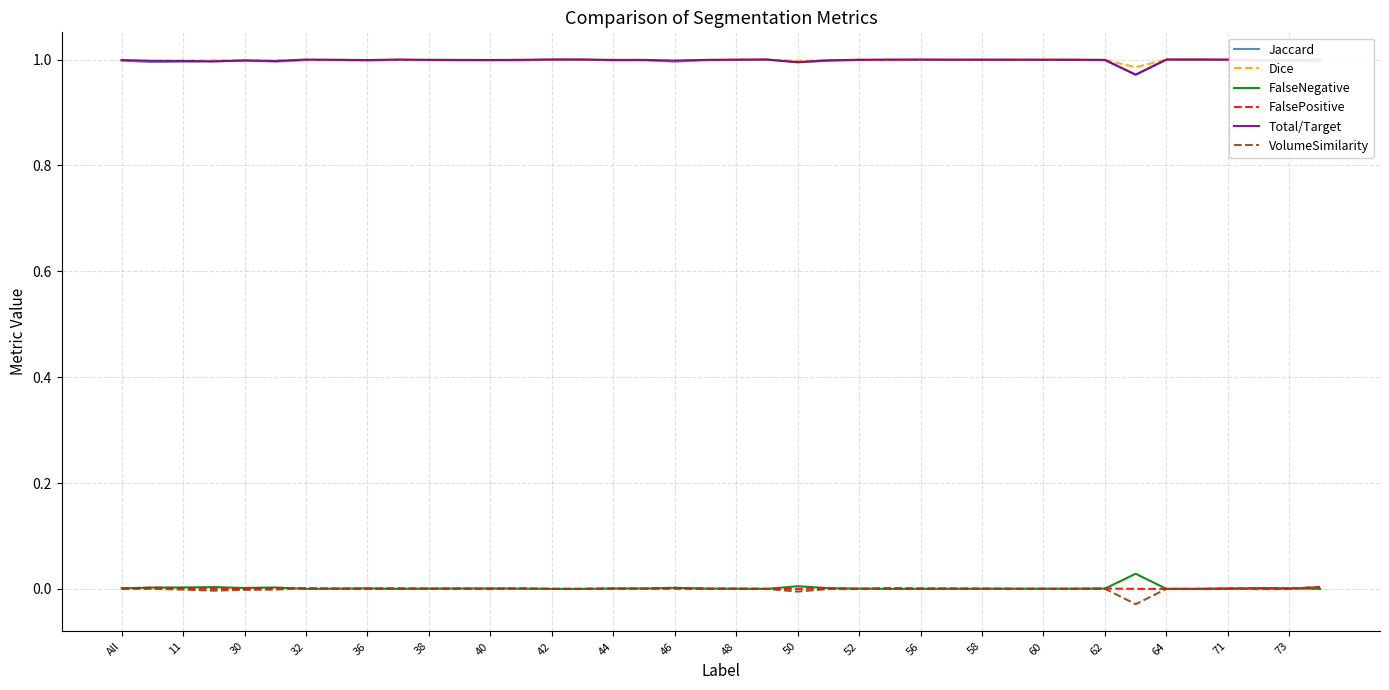

The value of Dice at 62 is 0.4. True or false?

False